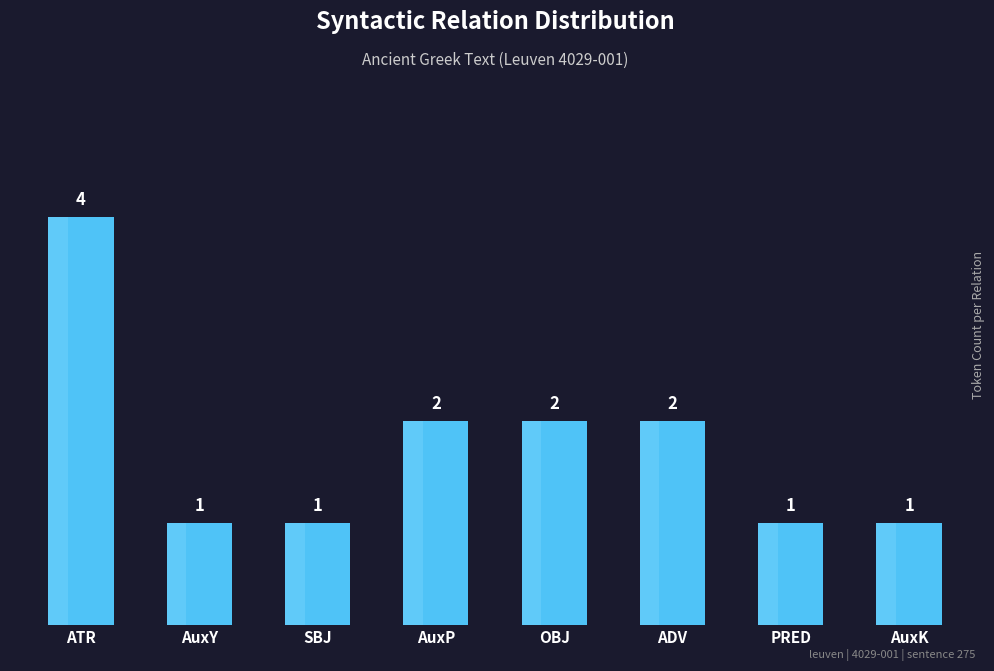

Is it true that the value at ADV is 3?

False